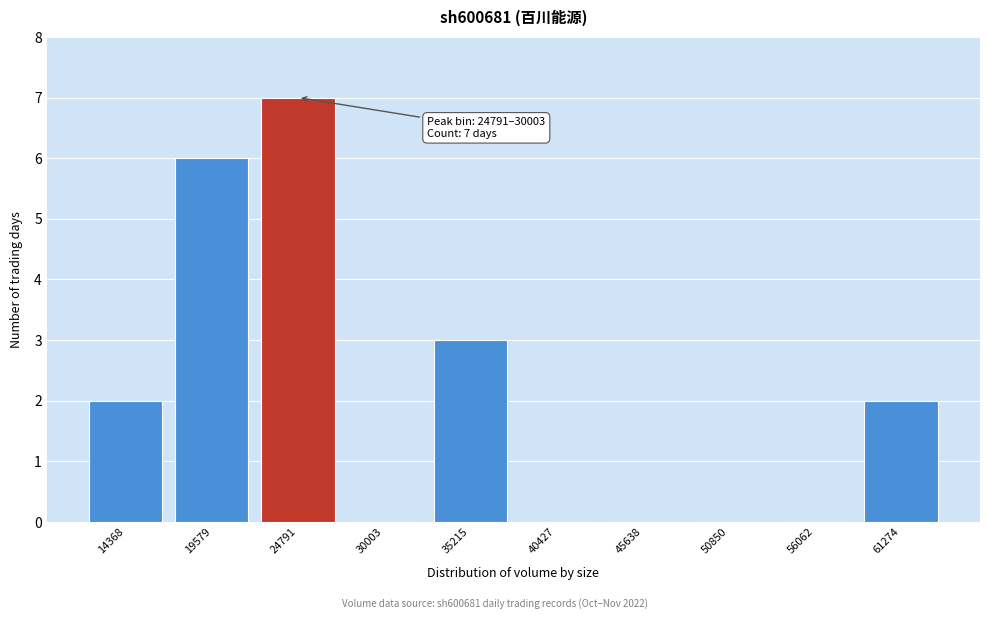

Reading left to right, transcribe all the data shown in this chart.

14368=2	19579=6	24791=7	30003=0	35215=3	40427=0	45638=0	50850=0	56062=0	61274=2